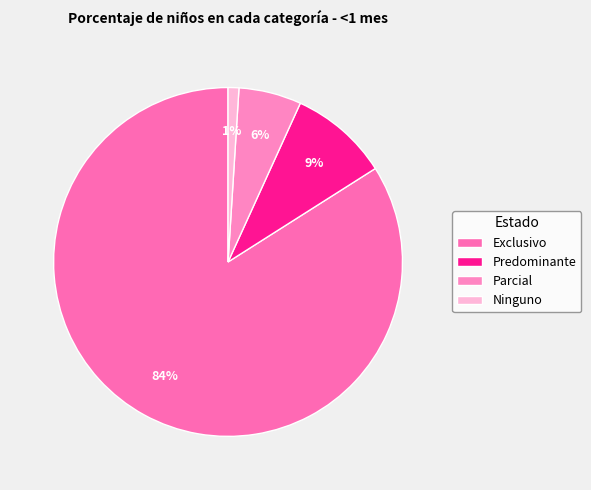

Combined, do Parcial and Predominante account for over 50%?

No